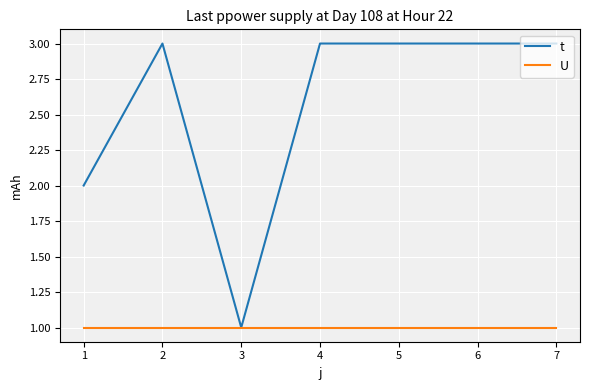

What is the maximum value for t?

3